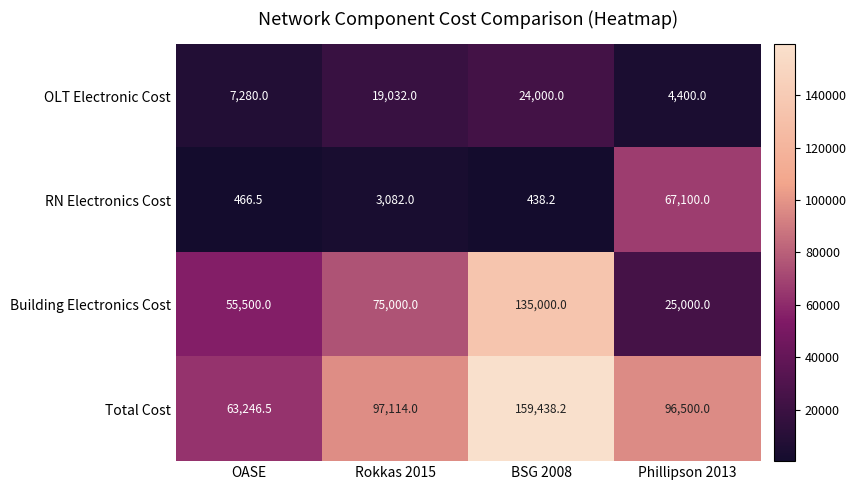

Which series has the largest range (max minus min)?

Building Electronics Cost